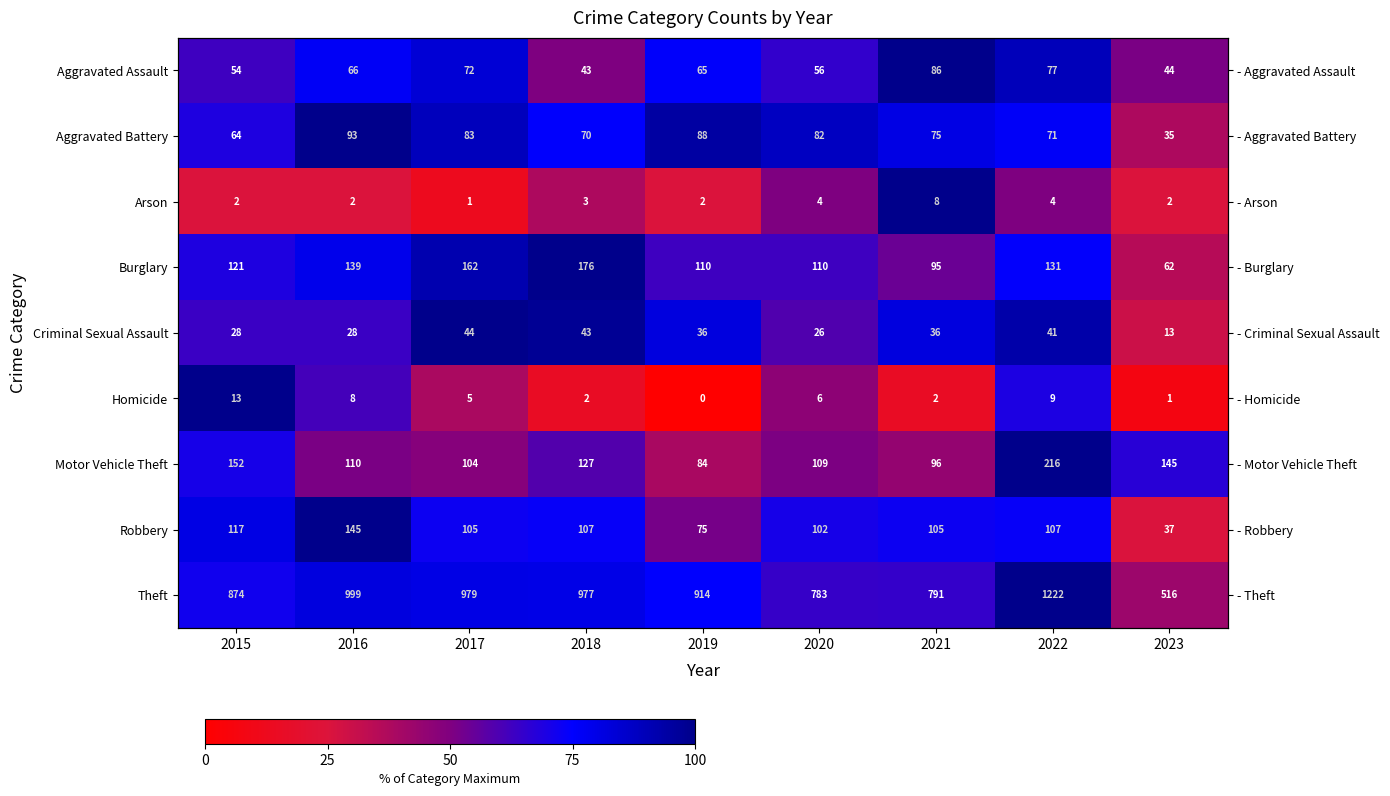

Between 2020 and 2017, which is larger?

2017